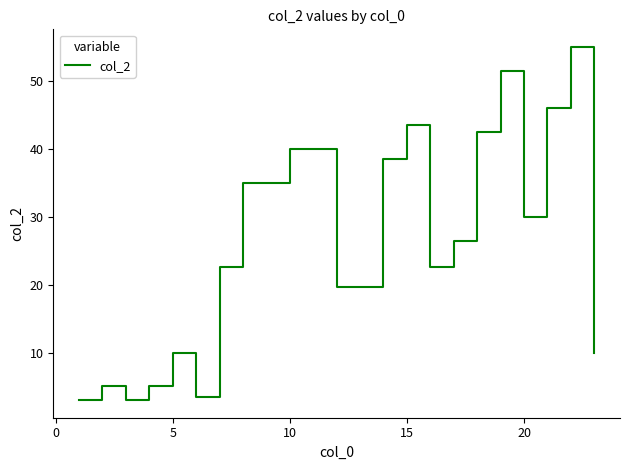

What is the difference between the maximum and minimum values?

52.0